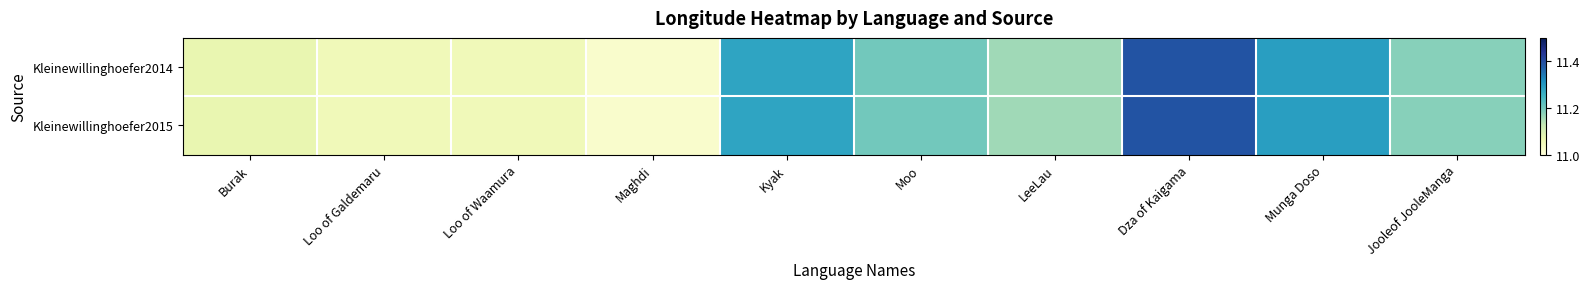

Which series has the largest total across all categories?

Kleinewillinghoefer2014